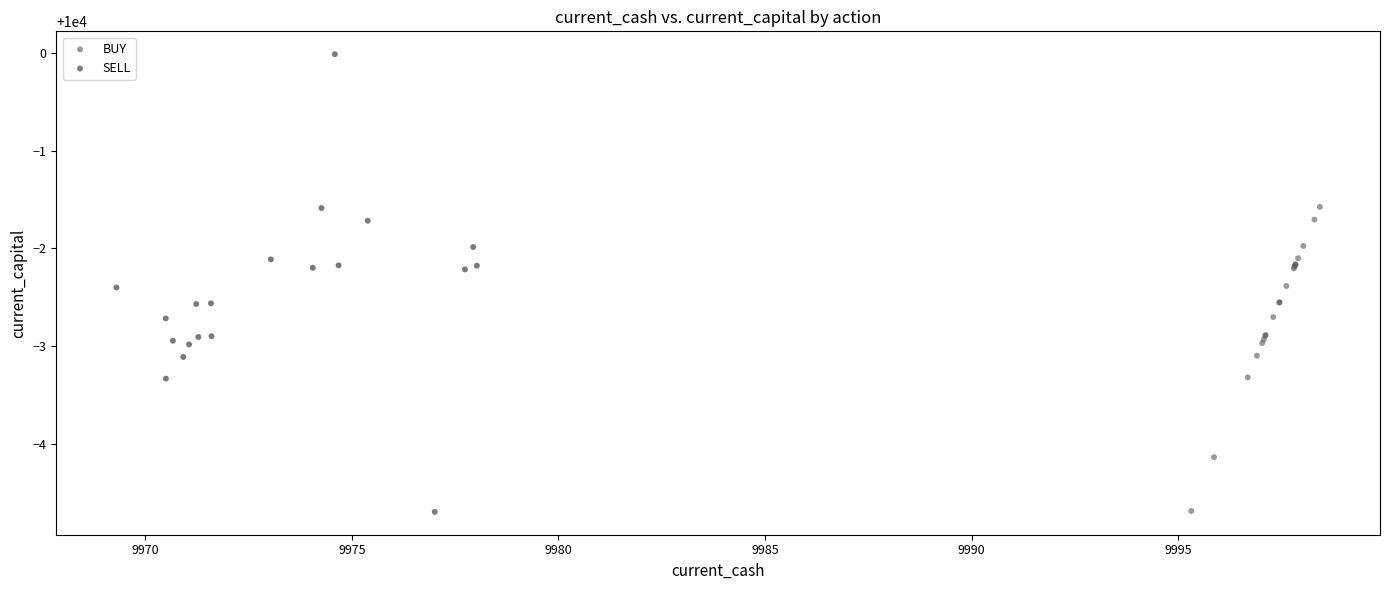

Which series has the largest Y range (max minus min)?

SELL